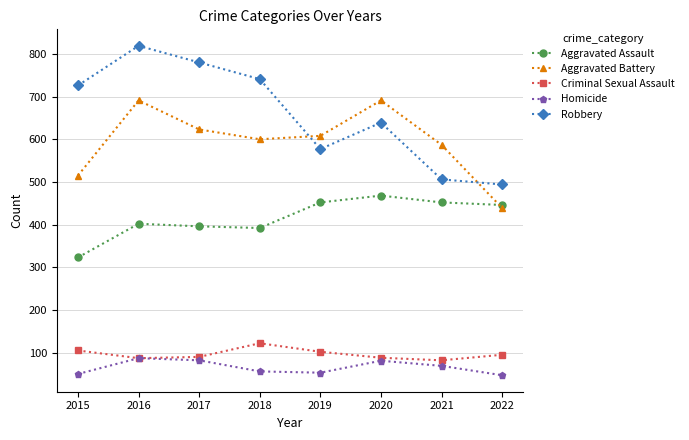

What is the spread (max minus min) of values at 2018?

685